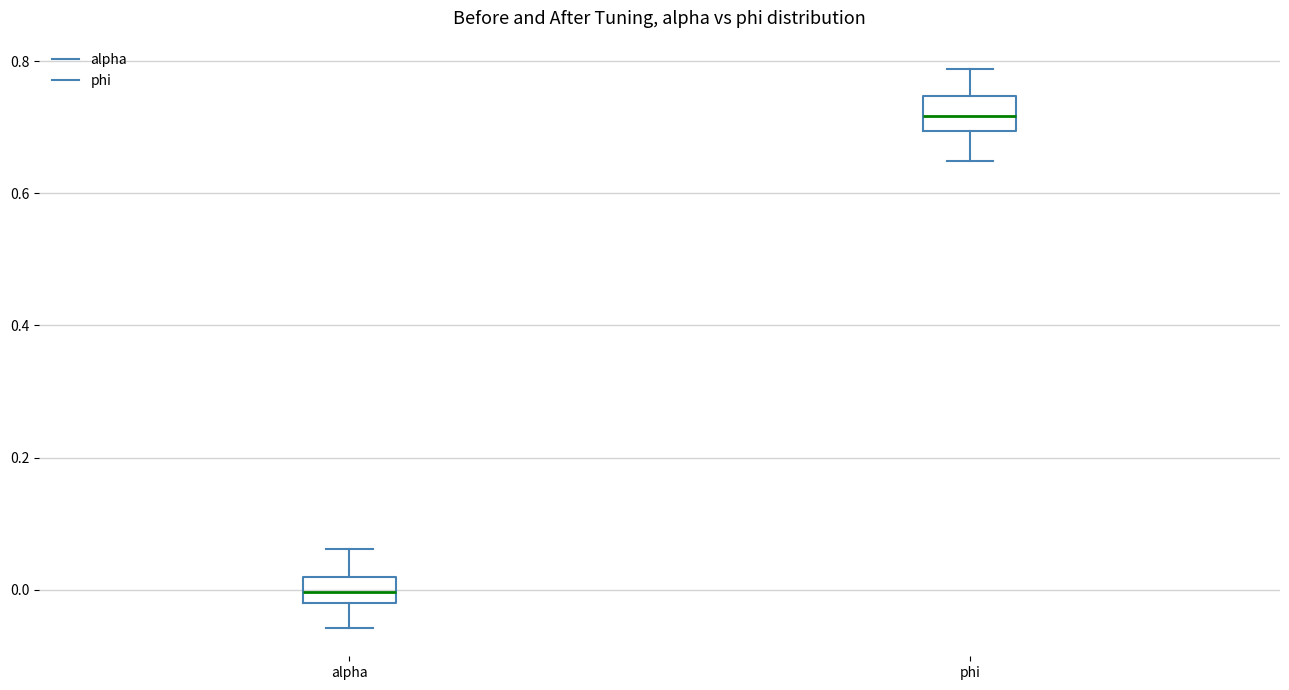

Reading left to right, transcribe this box plot: for each box, give where its median line is, the range the box spans, and where its two whiskers end, as read against the y-axis. The values are not printed on the chart, so give them approximately, as read against the axis.

alpha: median 0.00, box -0.02 to 0.02, whiskers -0.06 to 0.06
phi: median 0.72, box 0.70 to 0.74, whiskers 0.64 to 0.78